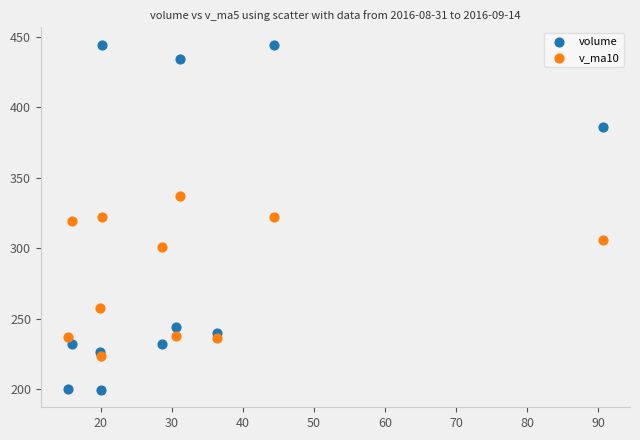

Which series reaches the minimum Y coordinate?

volume